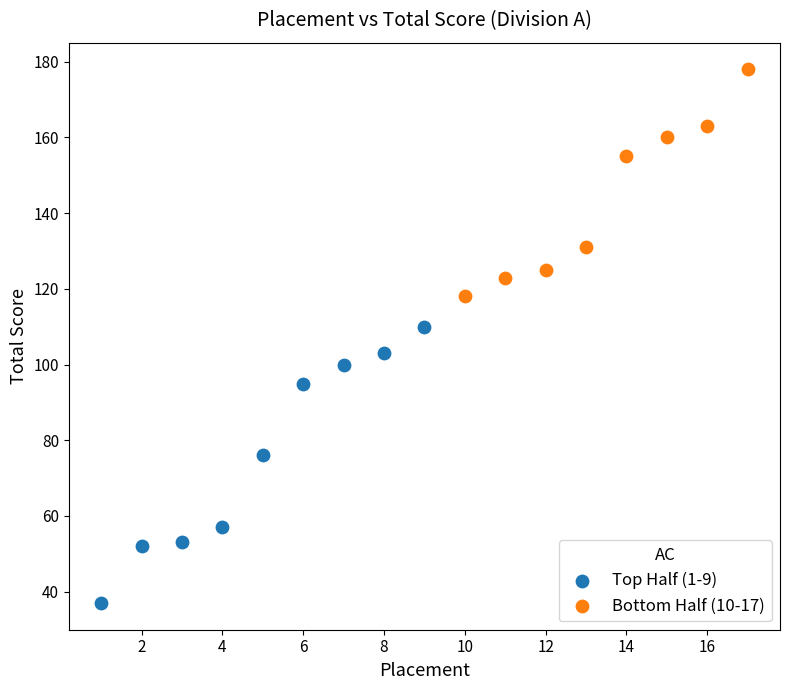

Which series has the widest spread of Y values?

Top Half (1-9)